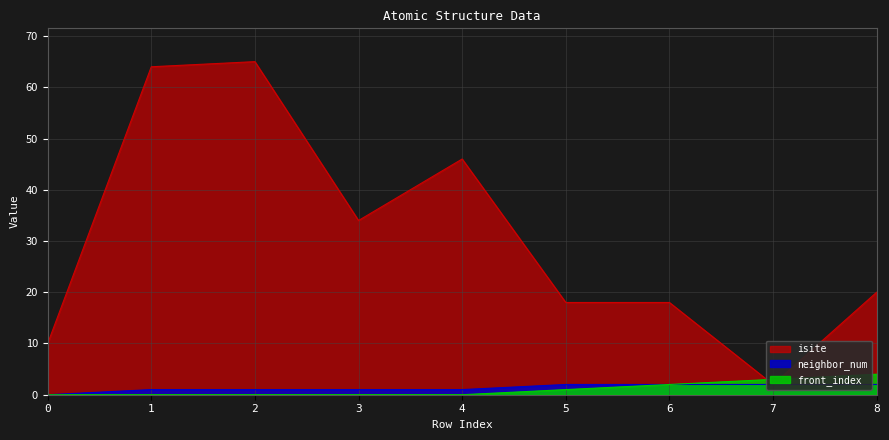

Which series has the largest range (max minus min)?

isite